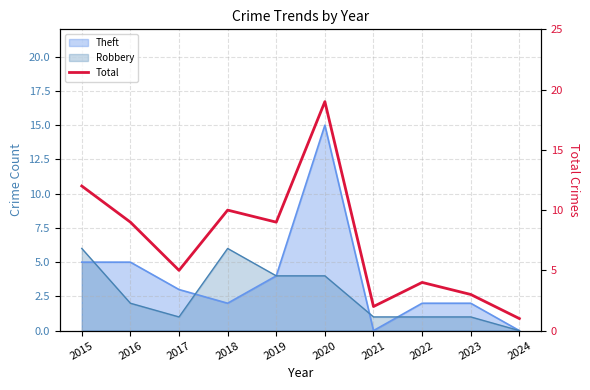

What is the difference between the maximum and second lowest values?

17